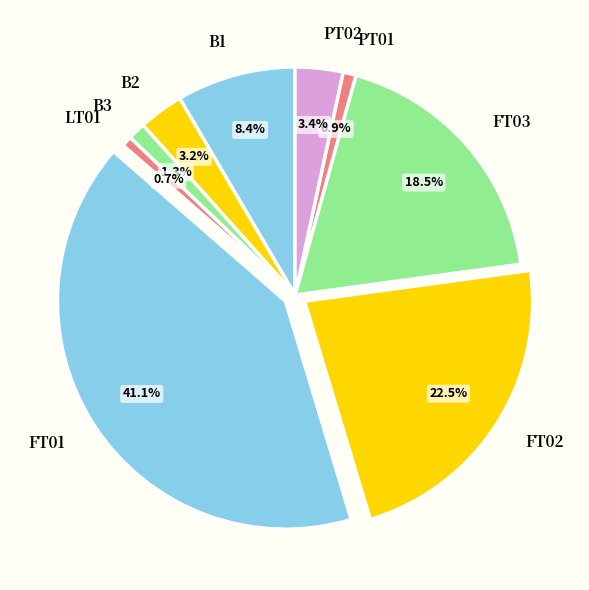

To the nearest percent, what is the difference between the largest and smallest slice percentages?

40%